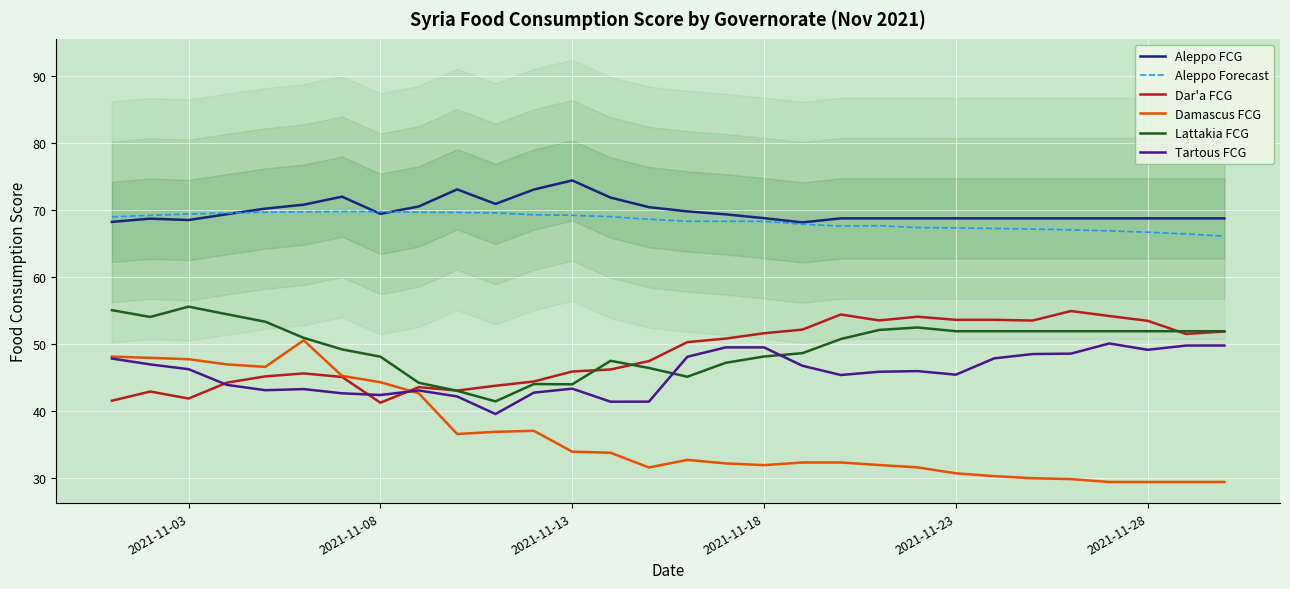

True or false: Damascus FCG and Aleppo FCG intersect in this chart.

False